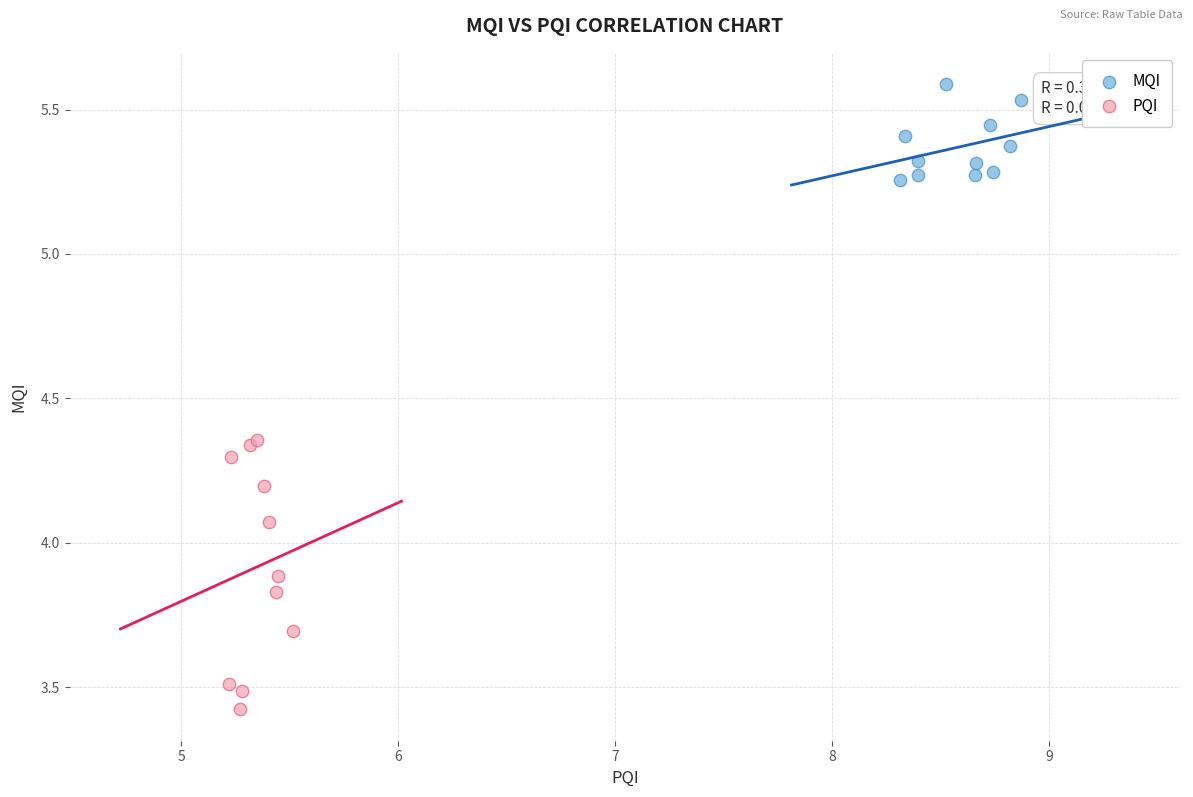

Which series has the largest Y range (max minus min)?

PQI